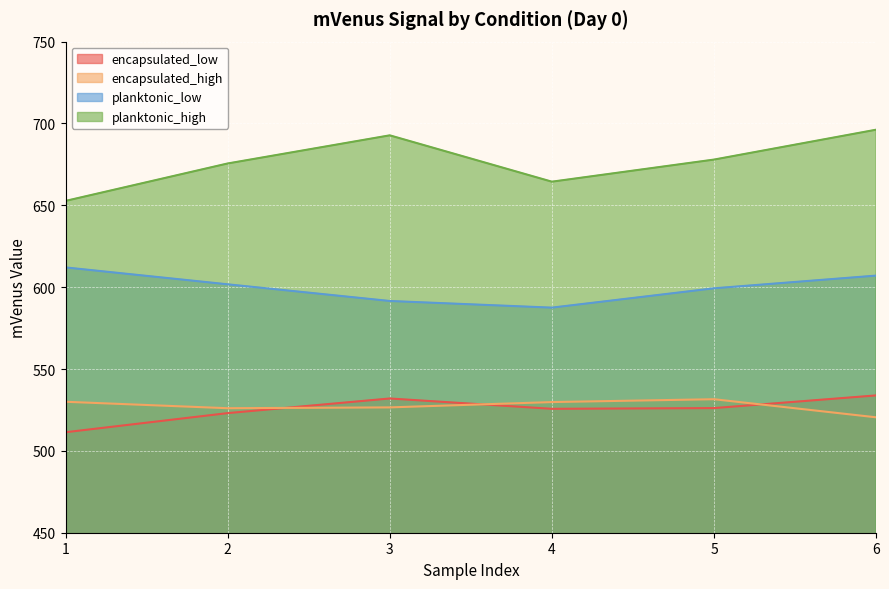

True or false: planktonic_high and encapsulated_low intersect in this chart.

False